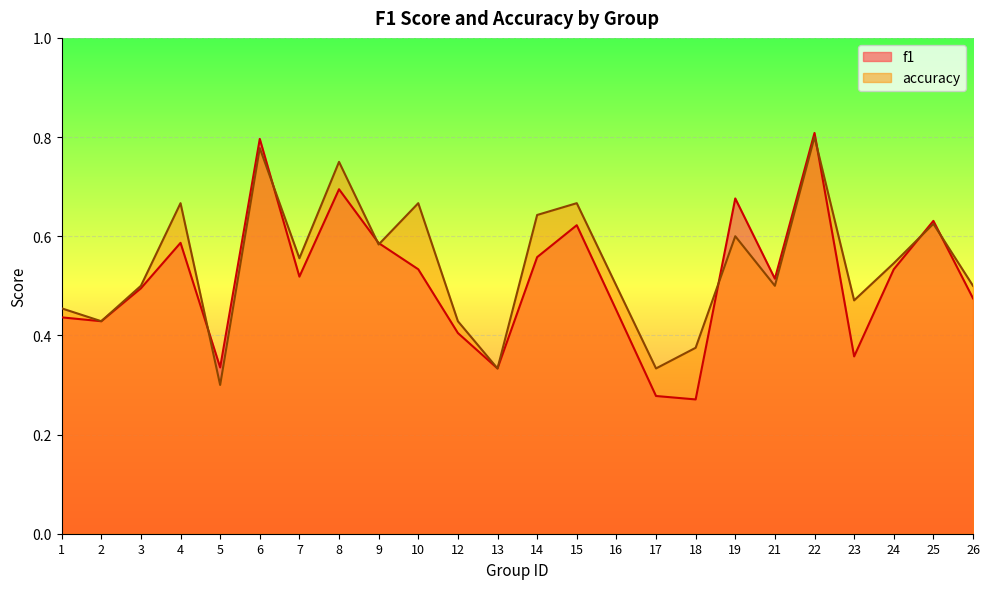

Between 21 and 6, which is larger?

6